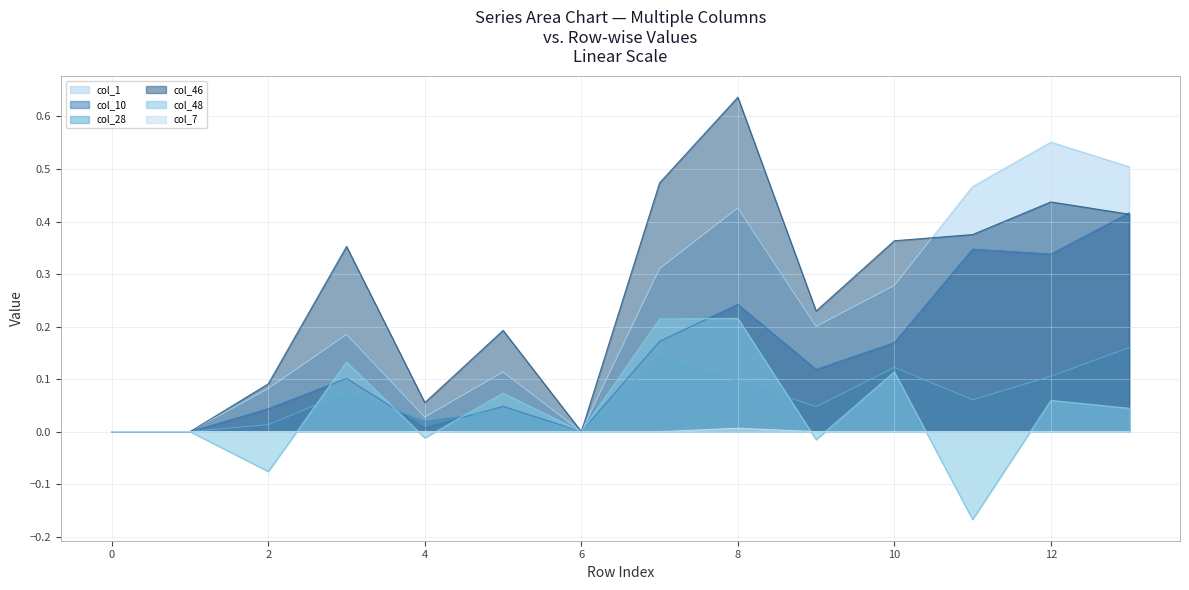

Does the chart display data point markers on the line(s)?

No